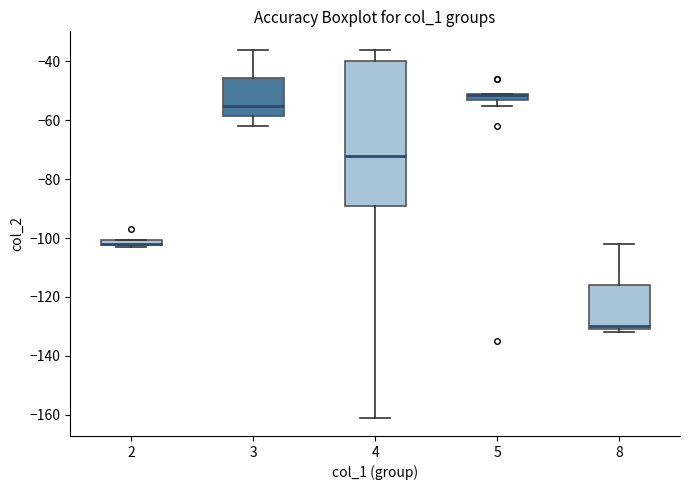

Comparing the boxes themselves (not the whiskers), which one is the tallest?

4